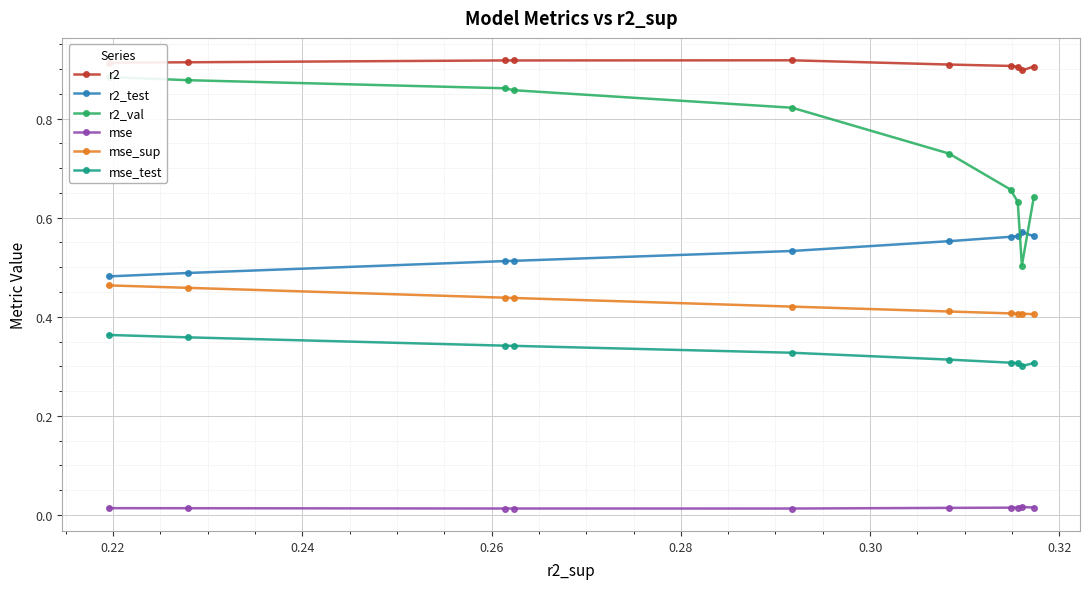

How many lines are shown in the chart?

6